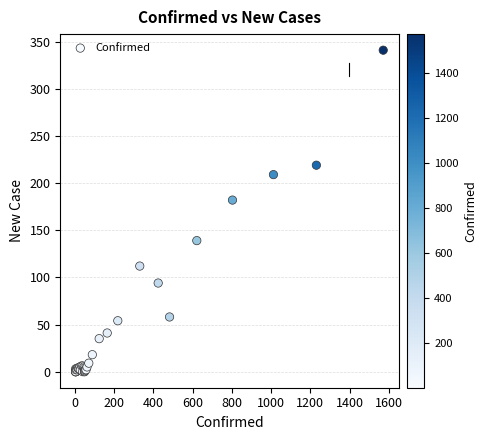

What Y value in the scatter plot is closest to 170?

182